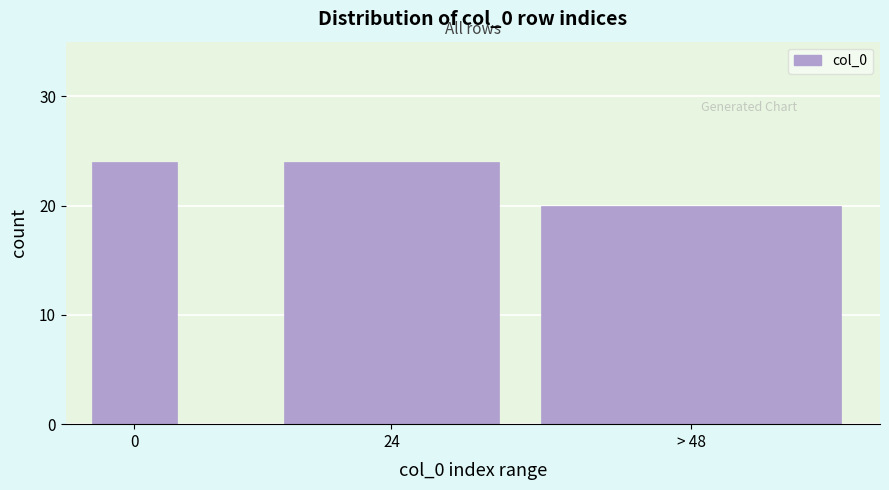

Reading right to left, what are all the values shown in this chart?

20	24	24